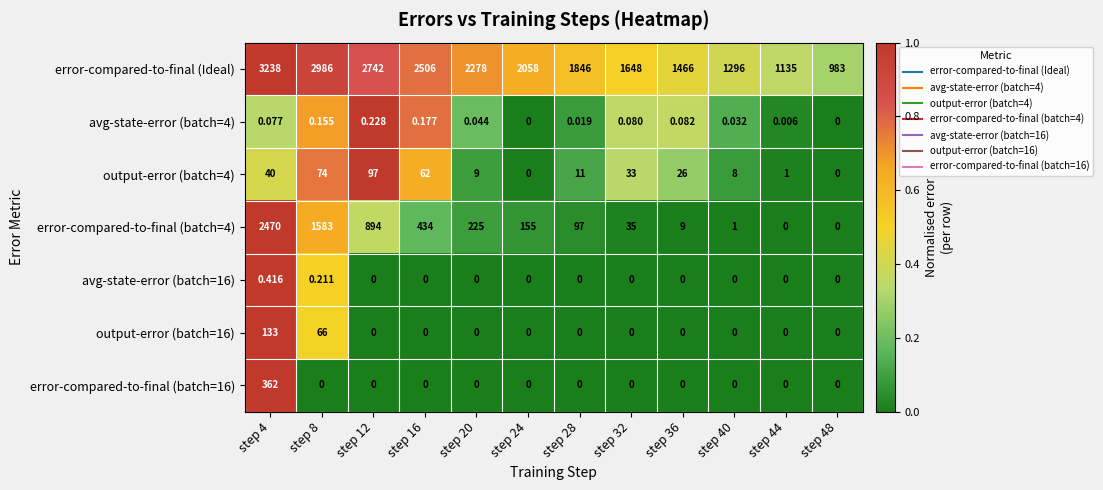

Which series has the largest total across all categories?

error-compared-to-final (Ideal)